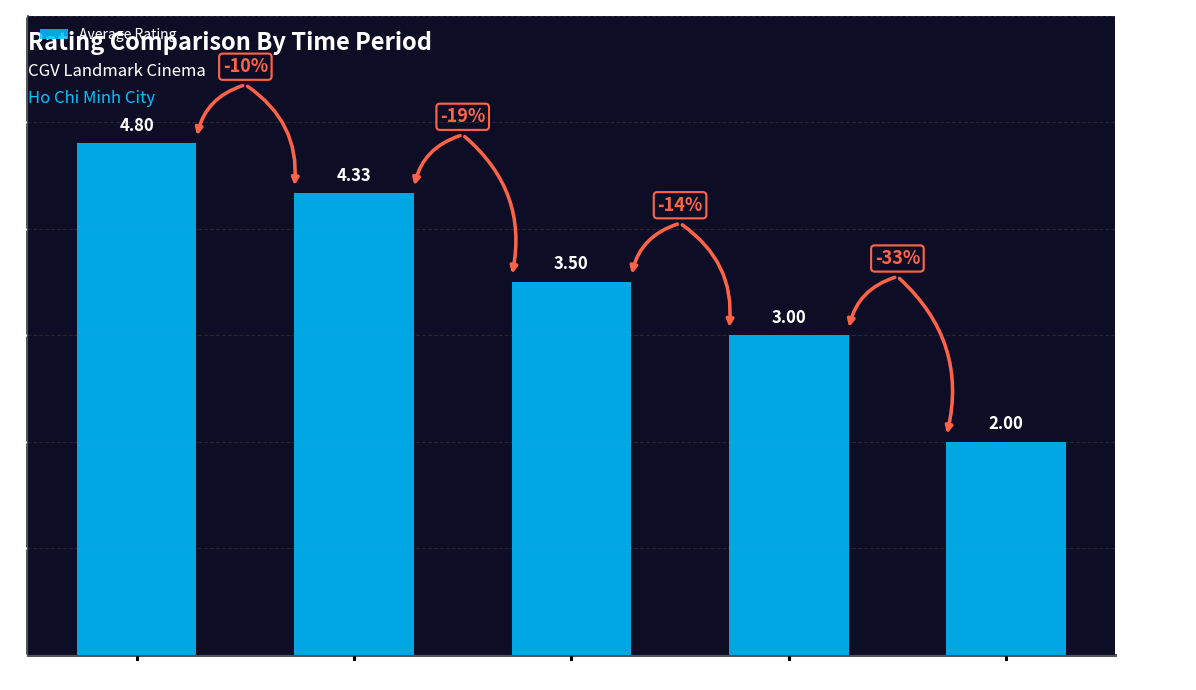

What is the smallest value displayed?

2.0